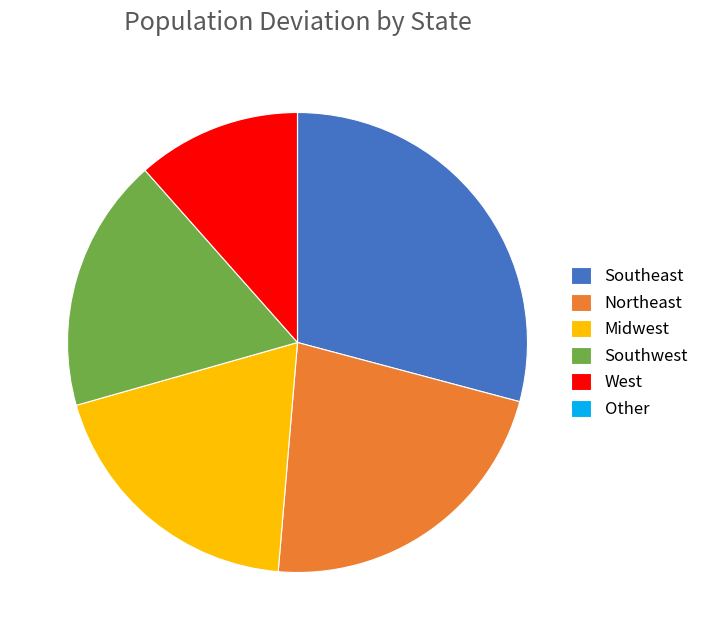

The Northeast slice represents 22% of the pie. True or false?

True